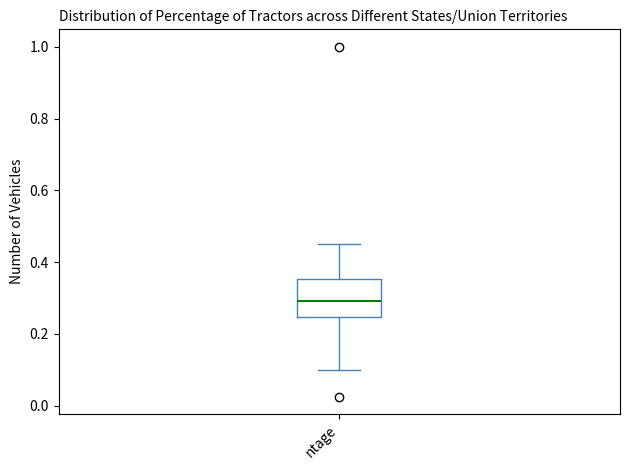

Where does the lower whisker of the box for ntage end on the y-axis? The values are not printed on the chart, so give them approximately, as read against the axis.

0.10